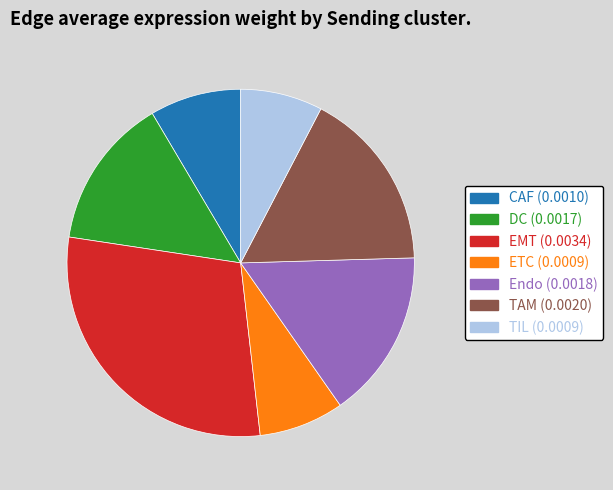

Do TIL and EMT together represent more than half of the pie?

No